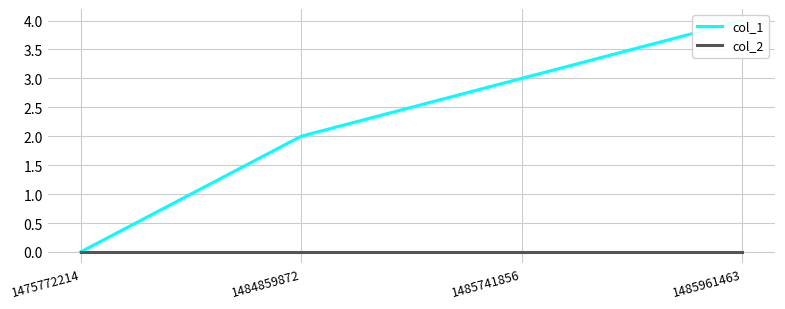

How many categories are shown in the chart?

4